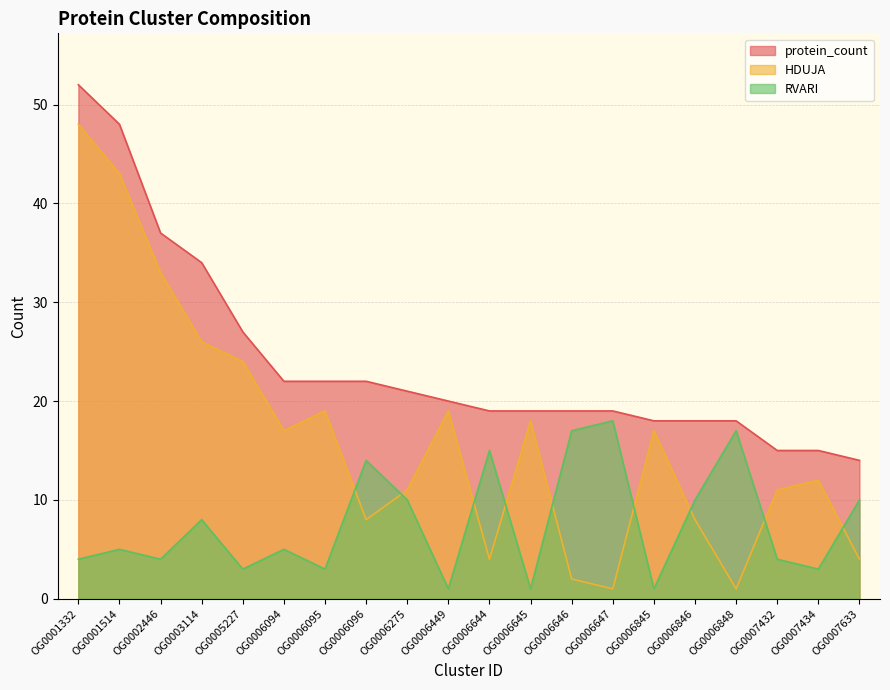

True or false: RVARI has more than 1 points higher than both neighbors.

True